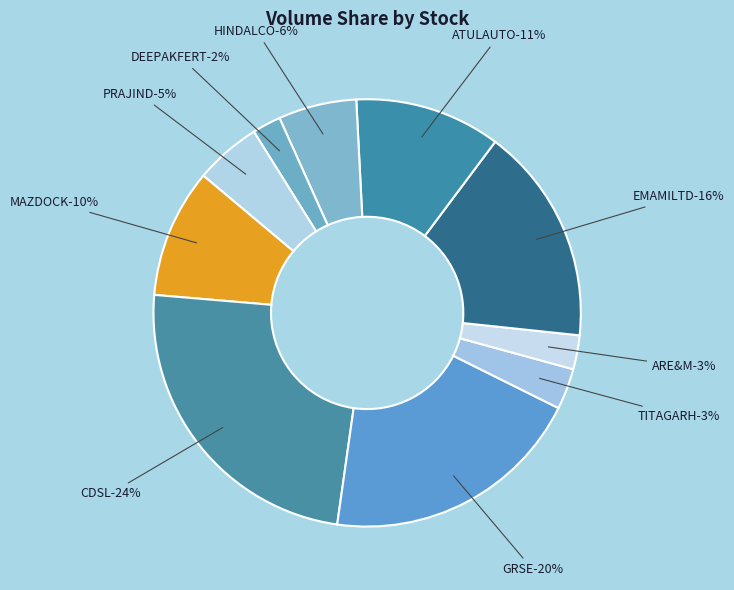

What percentage do HINDALCO and GRSE together represent?

25.8%